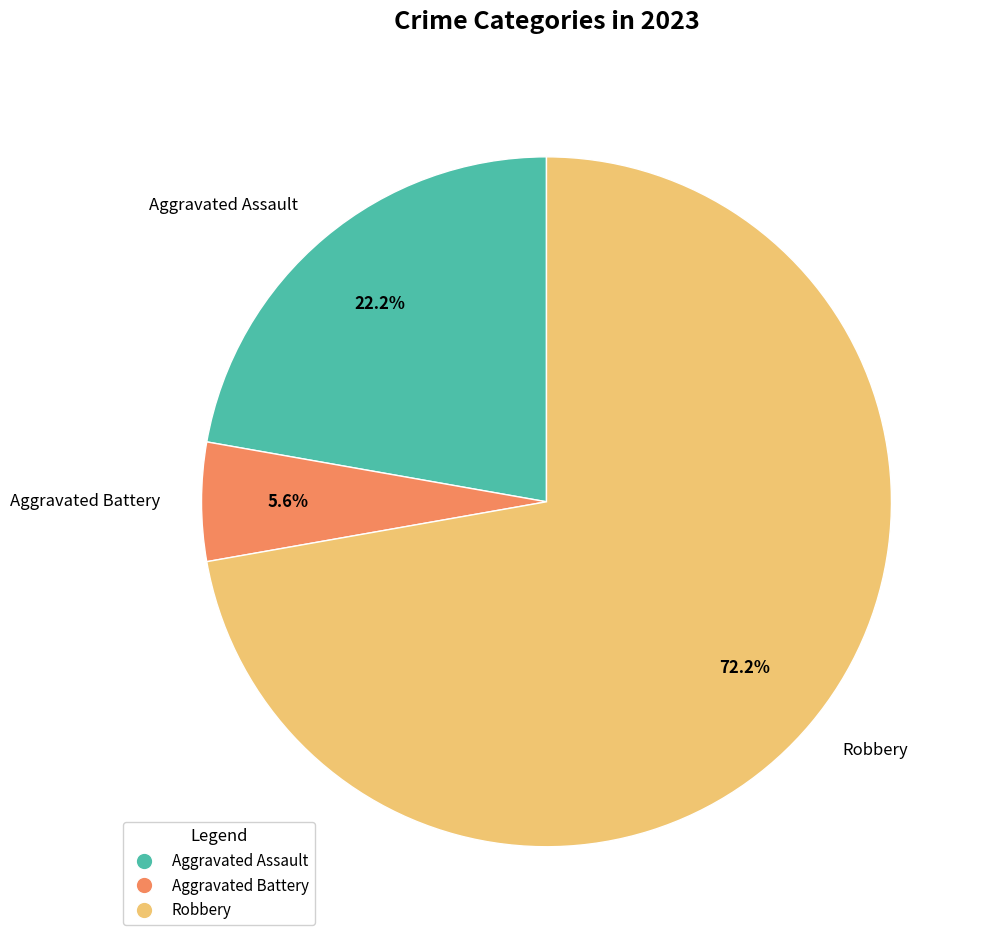

Count the number of slices in the pie.

3